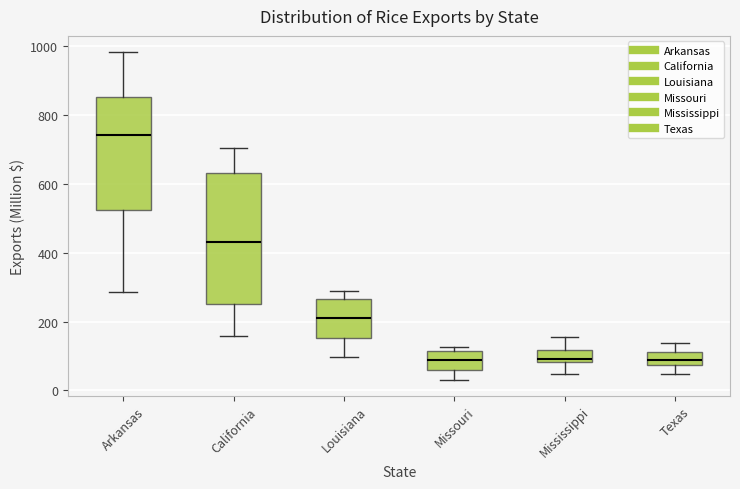

Reading left to right, transcribe this box plot: for each box, give where its median line is, the range the box spans, and where its two whiskers end, as read against the y-axis. The values are not printed on the chart, so give them approximately, as read against the axis.

Arkansas: median 740, box 520 to 860, whiskers 280 to 980
California: median 420, box 260 to 640, whiskers 160 to 700
Louisiana: median 220, box 160 to 260, whiskers 100 to 280
Missouri: median 80, box 60 to 120, whiskers 40 to 120 (just above the box's upper edge)
Mississippi: median 100, box 80 to 120, whiskers 40 to 160
Texas: median 80 (inside the box), box 80 to 120, whiskers 40 to 140